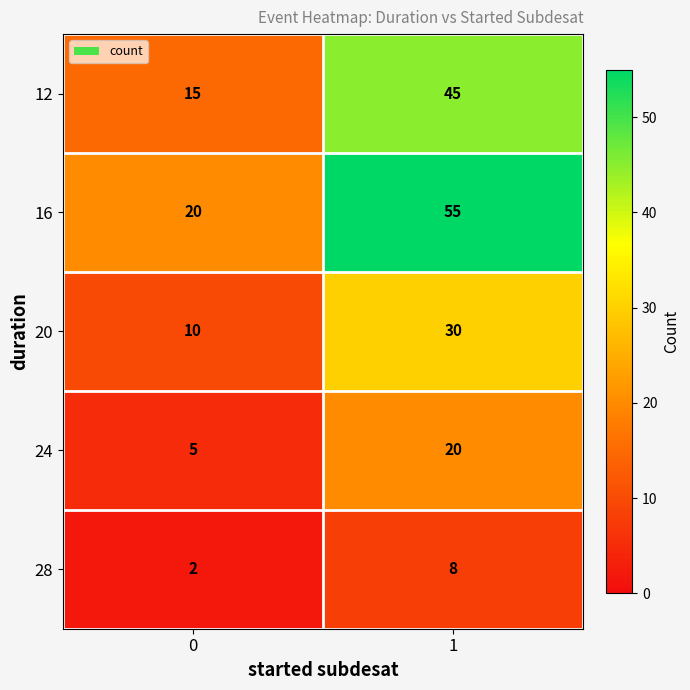

What is the sum of the 20 values at 0 and 1?

40